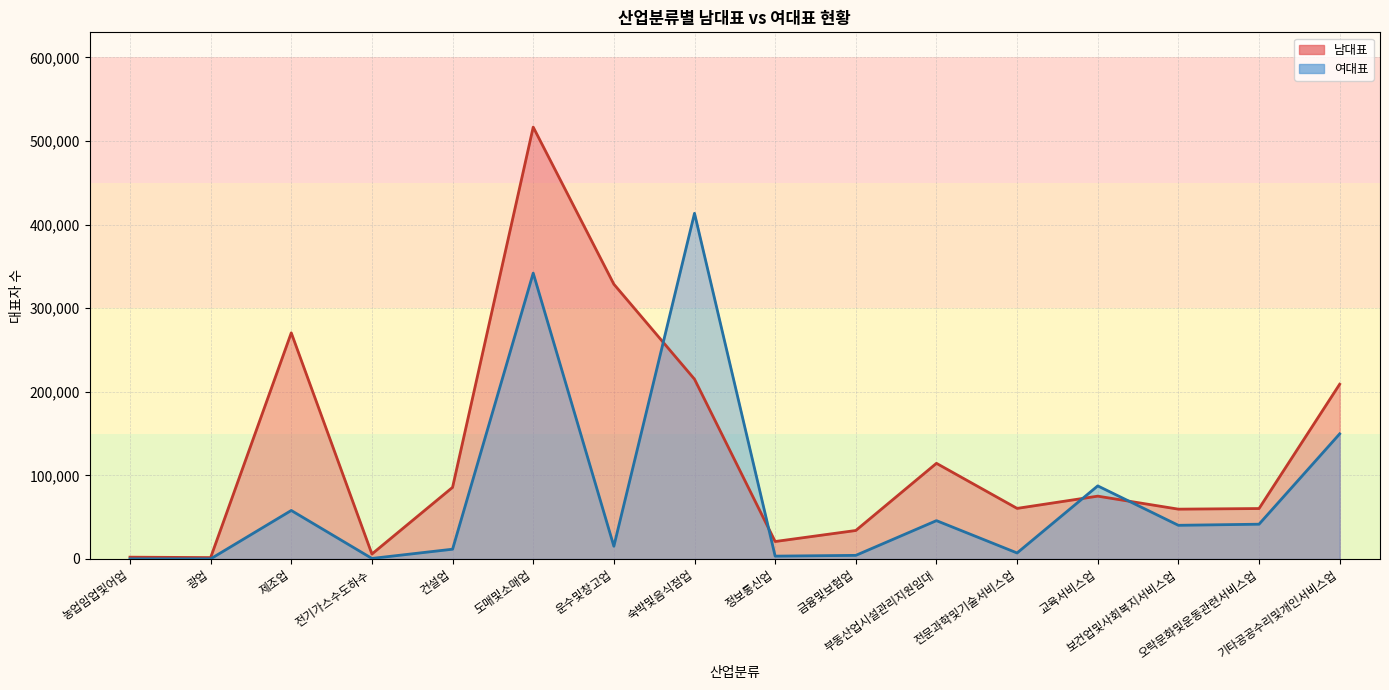

What is the maximum value shown in the chart?

516649